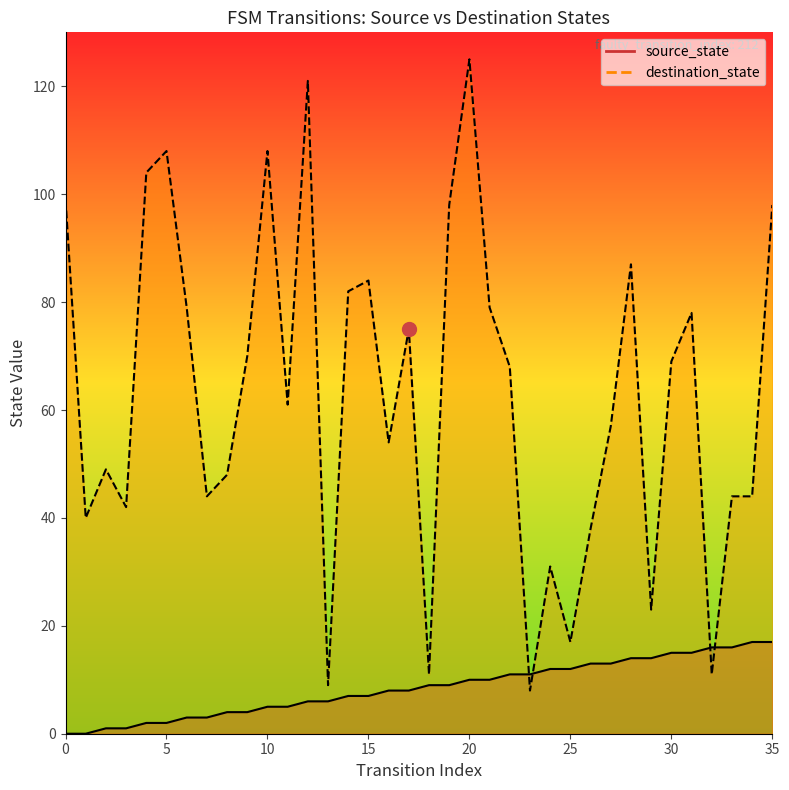

The source_state series shows 9 at 1. True or false?

False